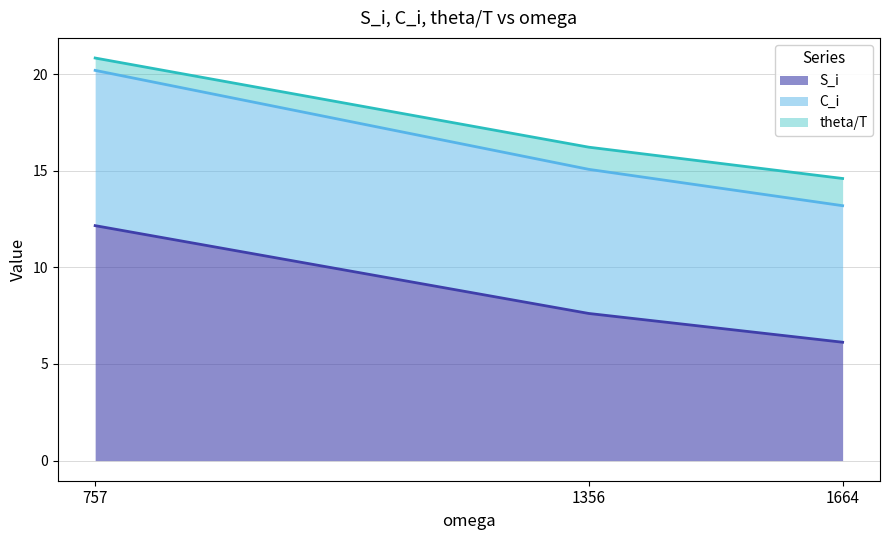

What is the difference between the highest and lowest values at 1356?

8.6